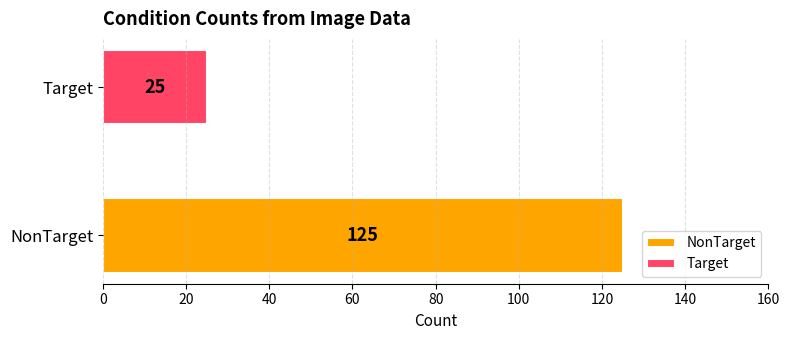

Which series has the widest spread of values?

NonTarget